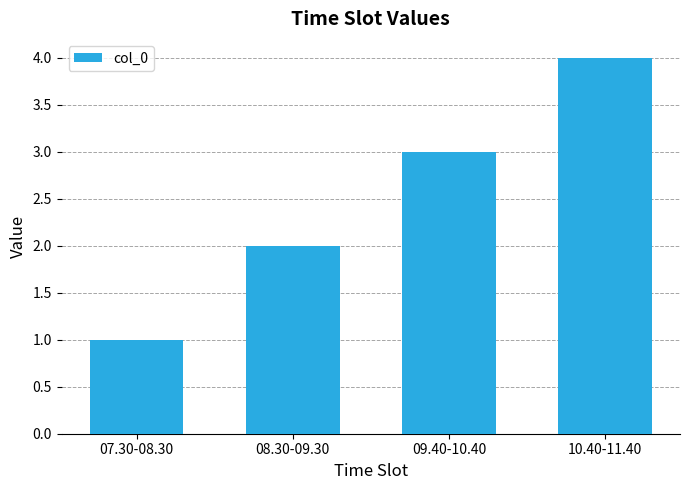

Does the chart contain stacked bars?

No